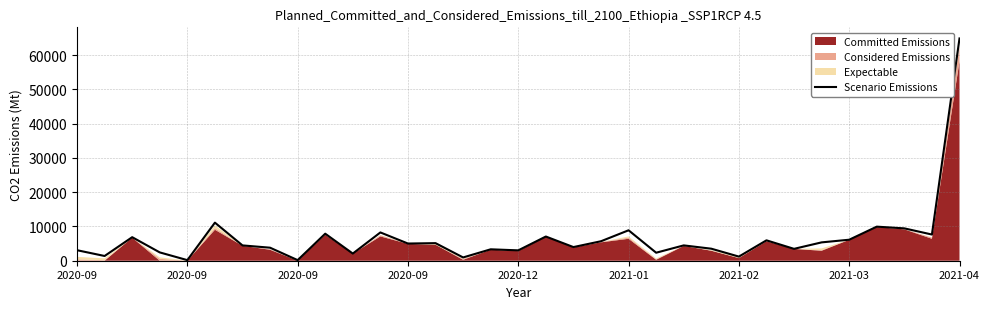

Reading left to right, transcribe all the data shown in this chart.

3069	1380	6871	2427	172	11114	4470	3801	172	7889	2092	8254	5015	5129	955	3333	3025	7062	3983	5686	8883	2337	4474	3509	1205	5951	3467	5355	6129	9943	9443	7643	64873